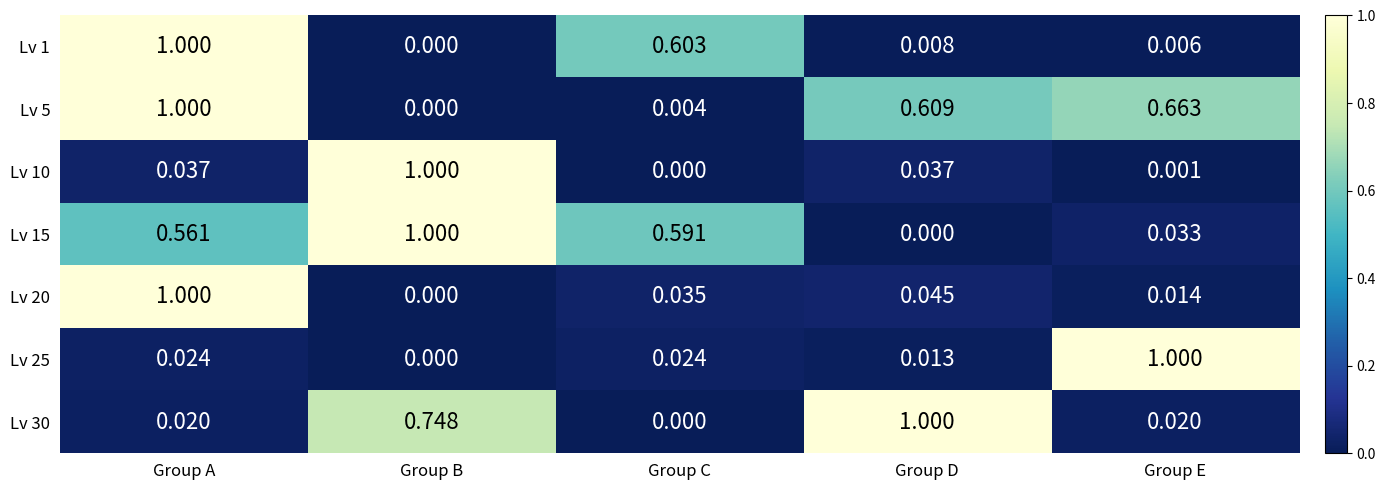

Where is Lv 20 nearest to the value 0?

Group B